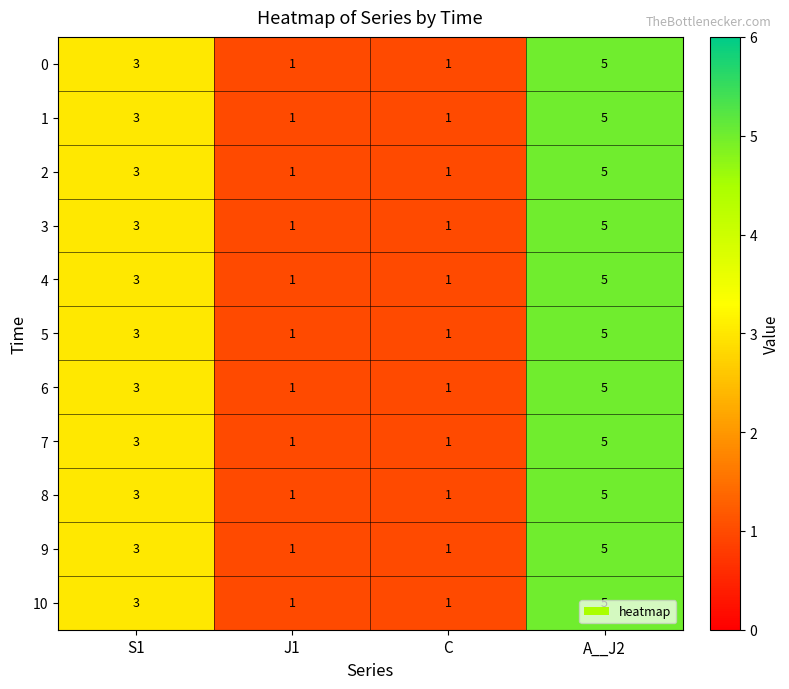

The value of 10 at C is 0. True or false?

False